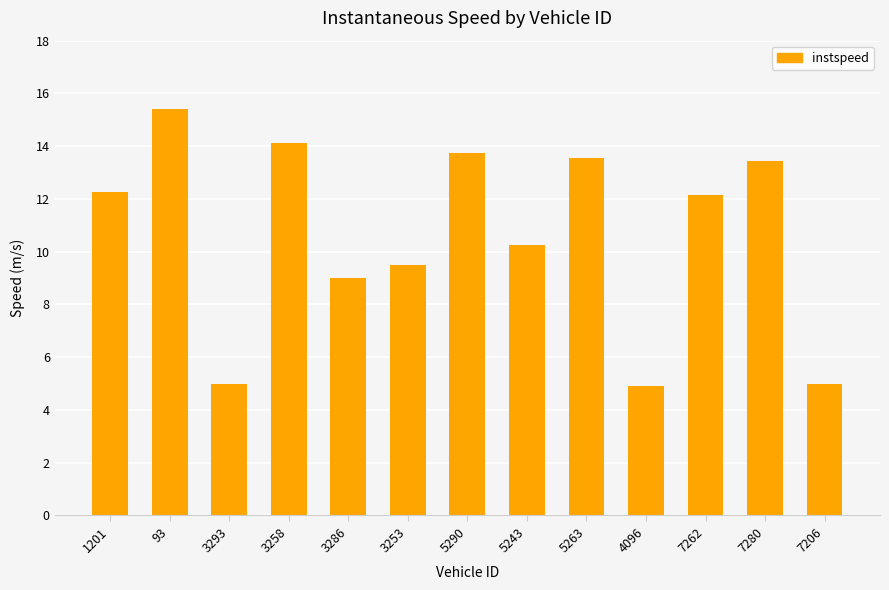

What is the smallest value displayed?

4.9